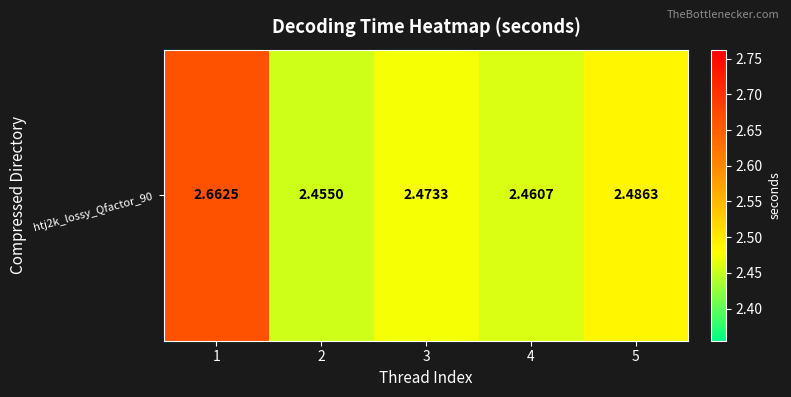

What is the average value?

2.5